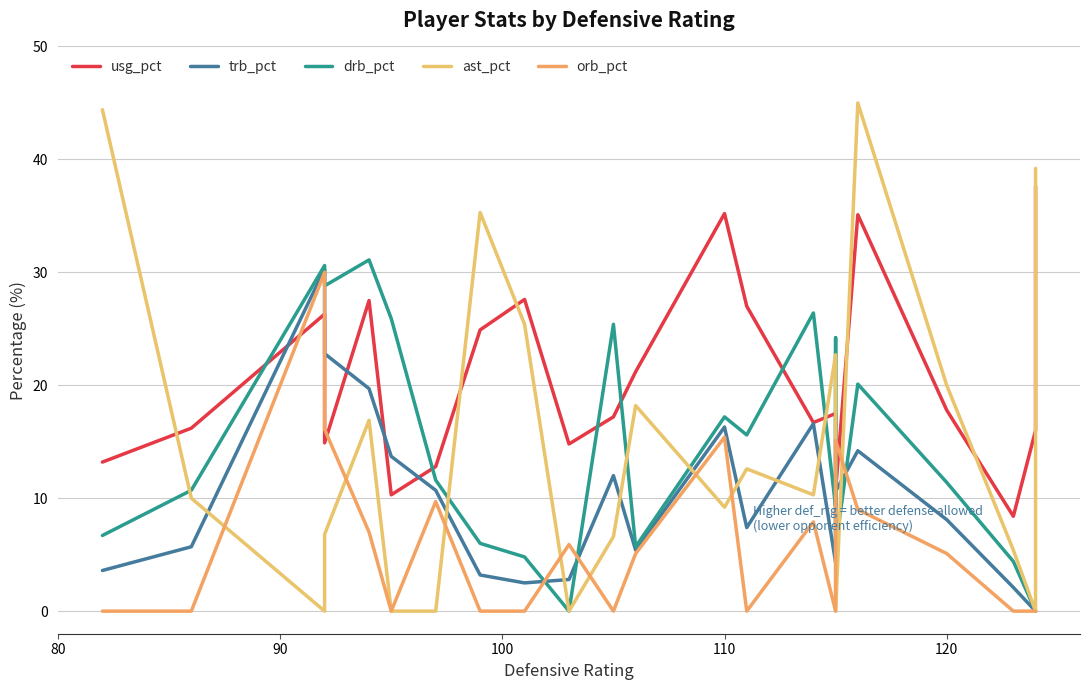

Which series ends up on top after the final intersection of orb_pct and ast_pct?

ast_pct